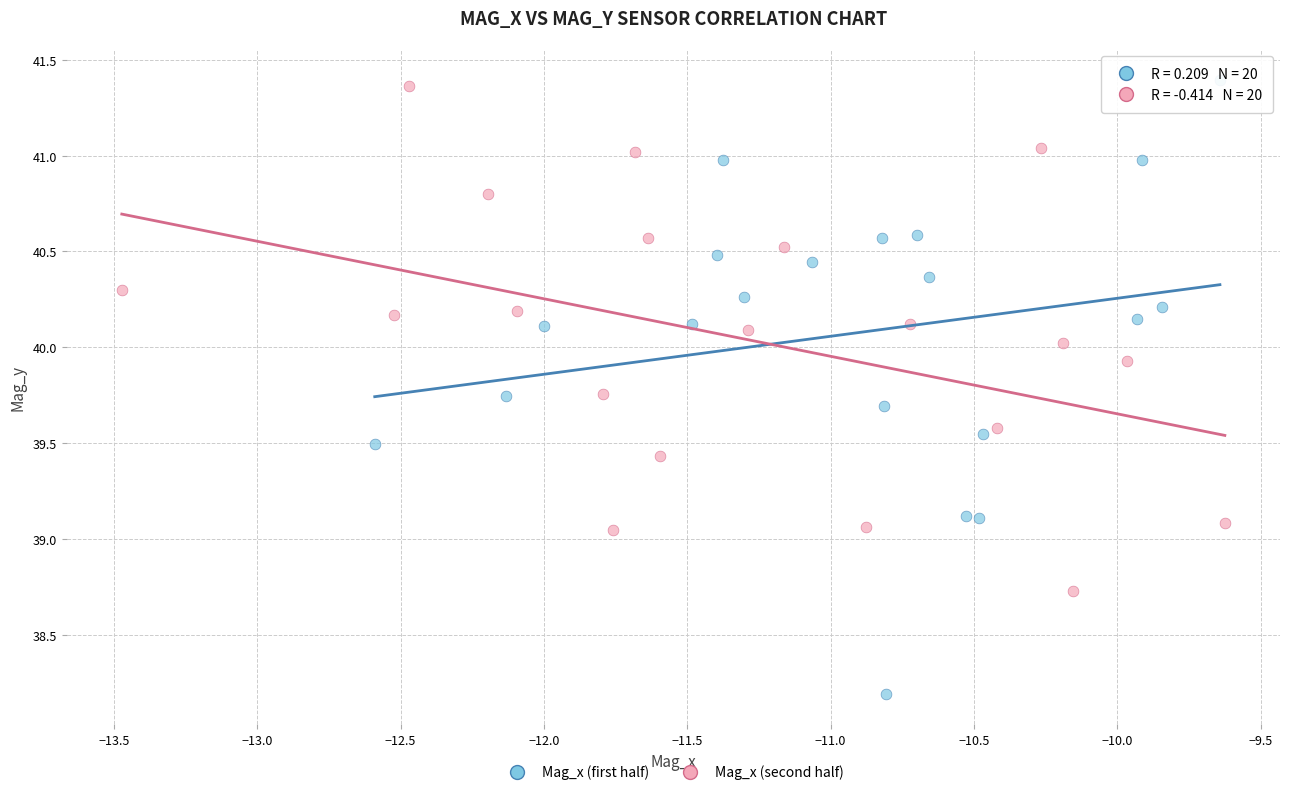

Which series contains the lowest Y value?

Mag_x (first half)